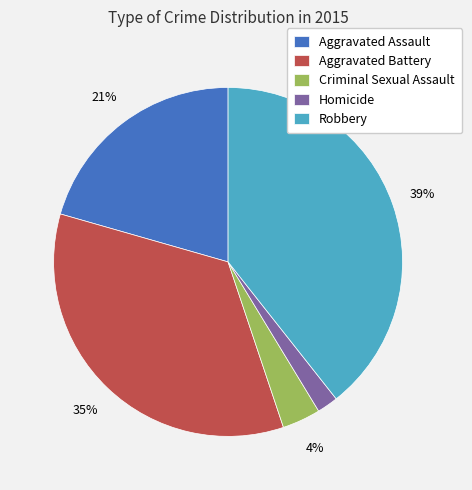

Between Aggravated Assault and Robbery, which is larger?

Robbery